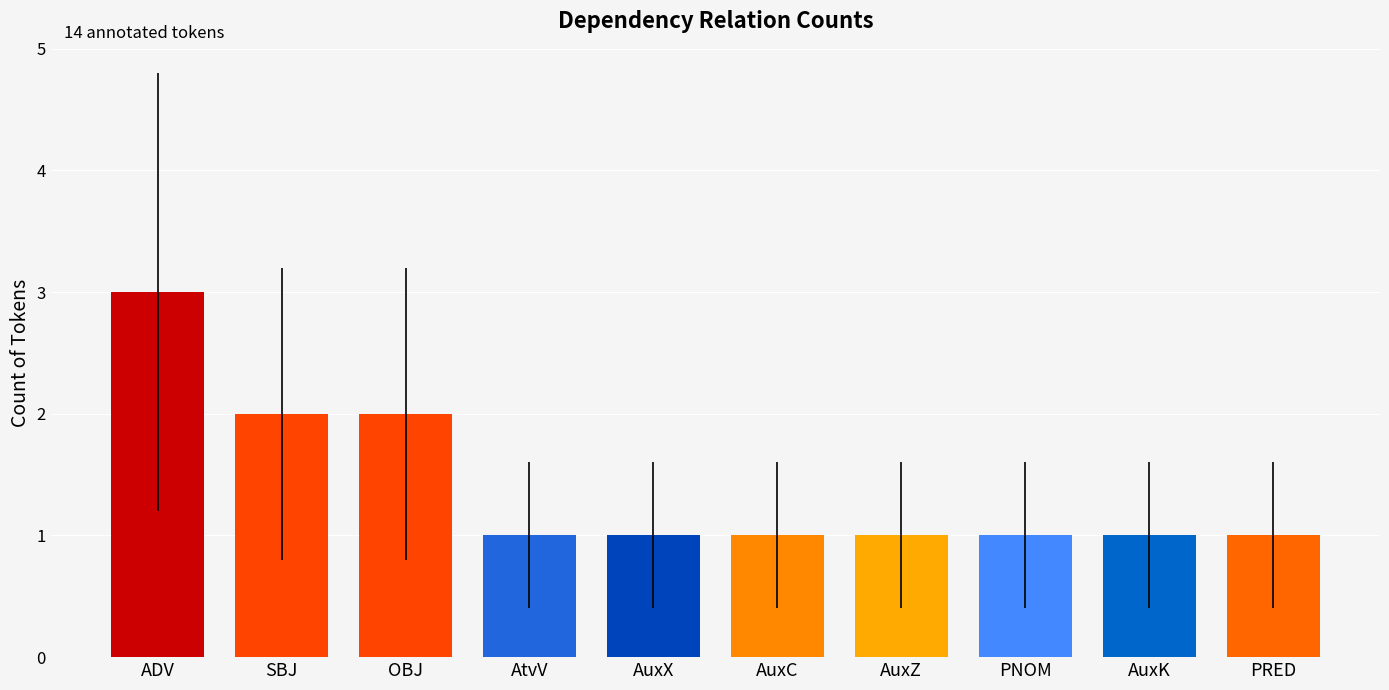

What is the smallest value displayed?

1